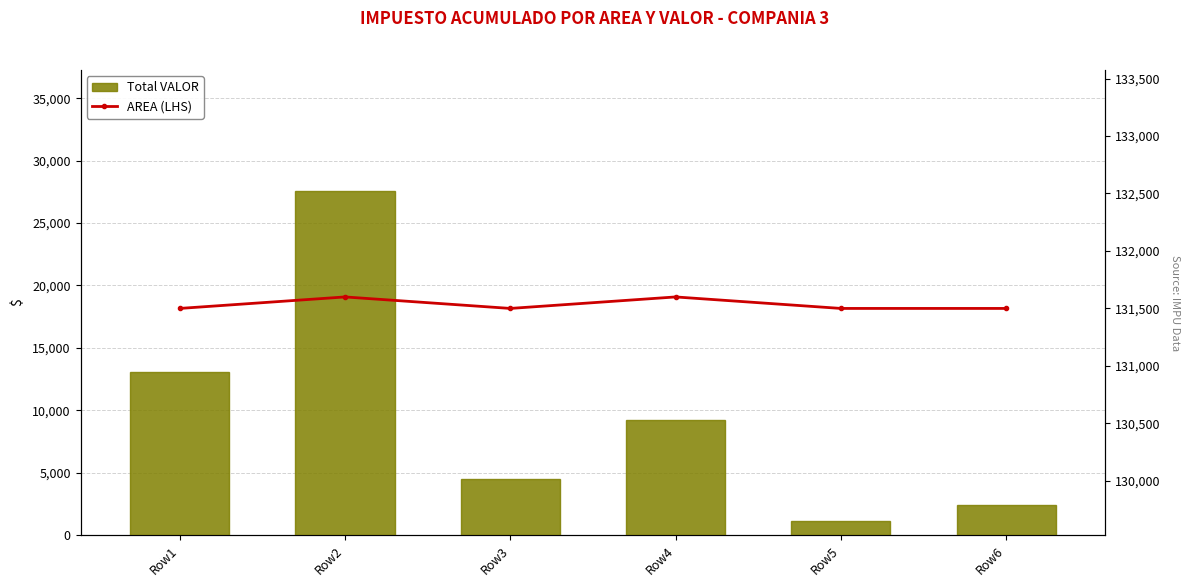

The Total VALOR series shows 14864 at Row4. True or false?

False